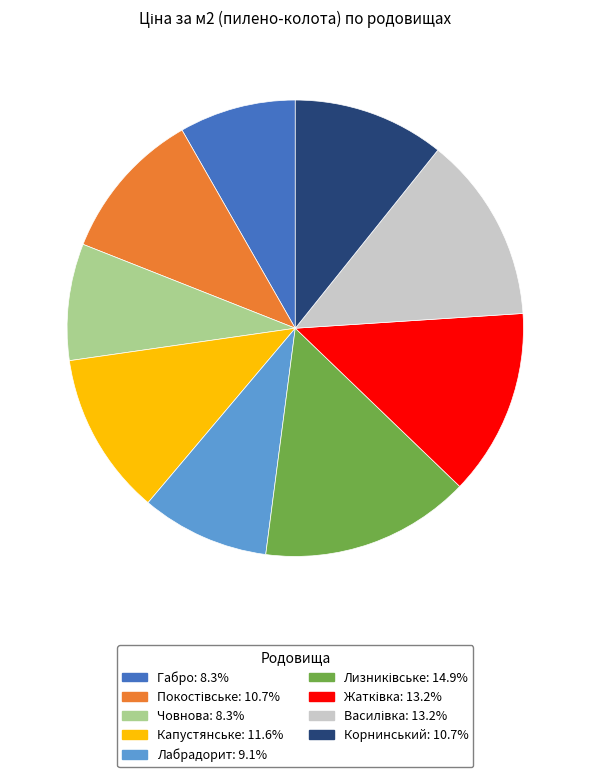

Is Корнинський the majority of the pie?

No